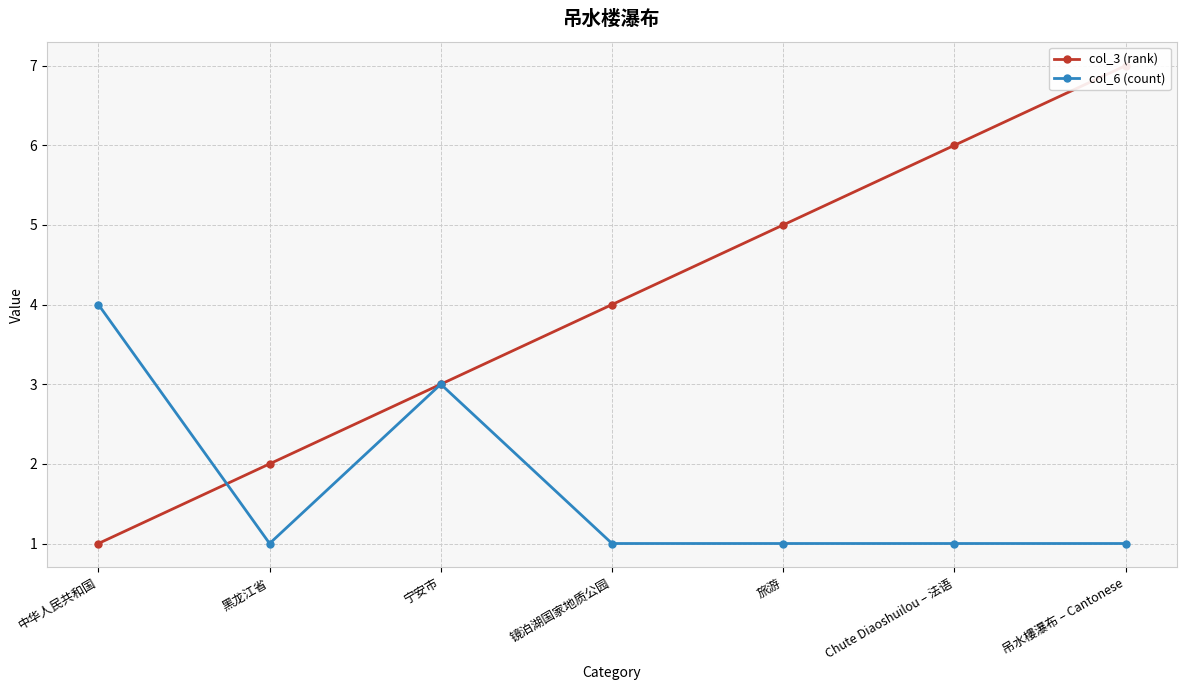

How many series are shown in this chart?

2